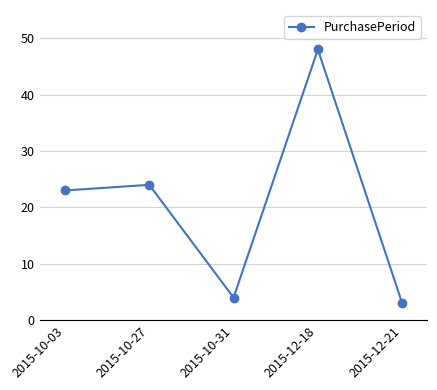

Rank the categories by value from highest to lowest.

2015-12-18, 2015-10-27, 2015-10-03, 2015-10-31, 2015-12-21